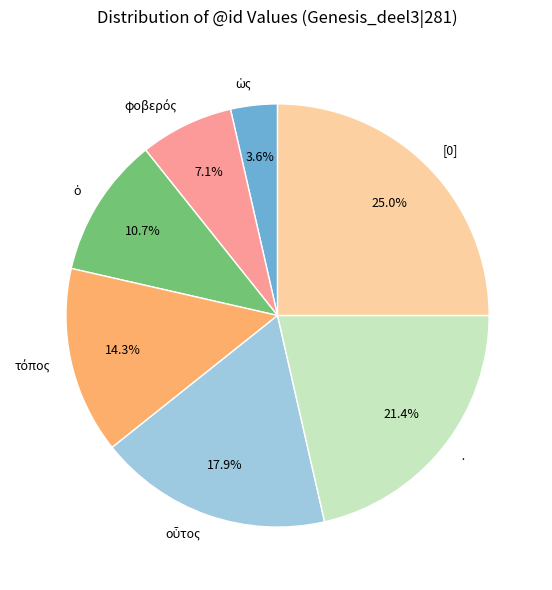

To the nearest percent, what is the difference between the largest and smallest slice percentages?

21%